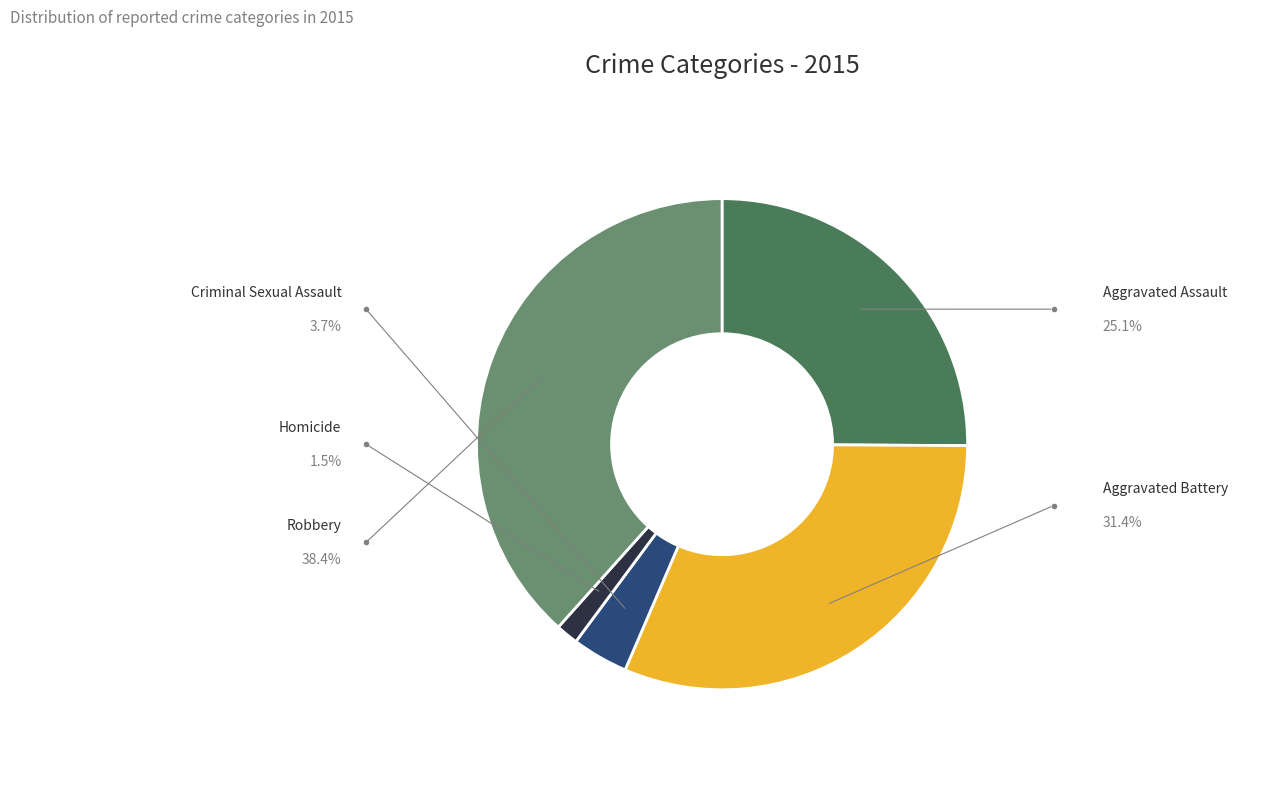

Rank the categories by value from highest to lowest.

Robbery, Aggravated Battery, Aggravated Assault, Criminal Sexual Assault, Homicide